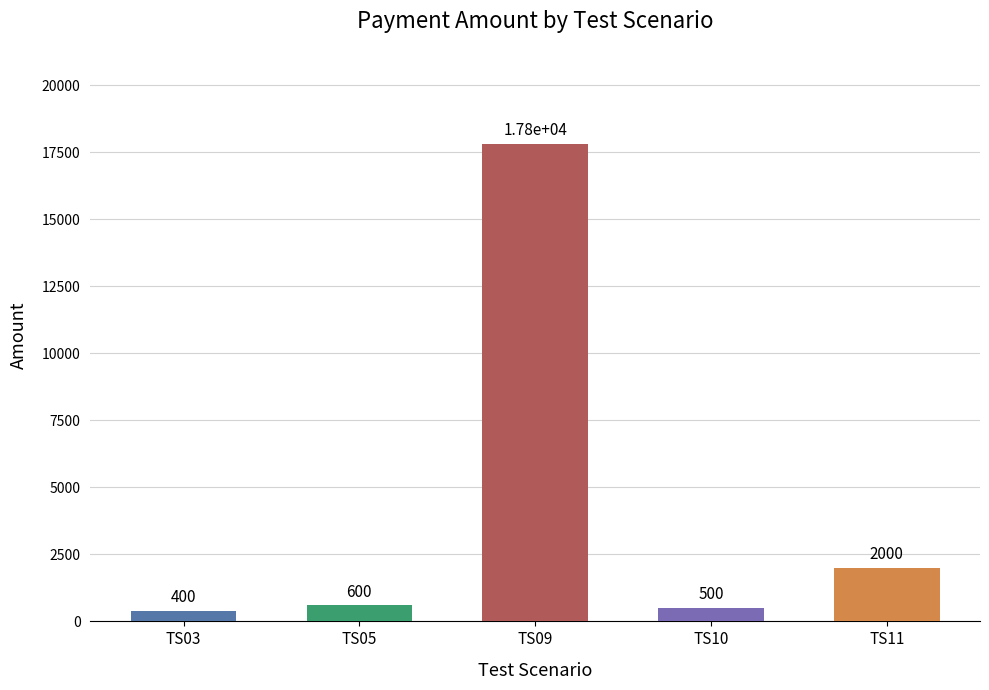

Which label corresponds to the smallest value in the chart?

TS03